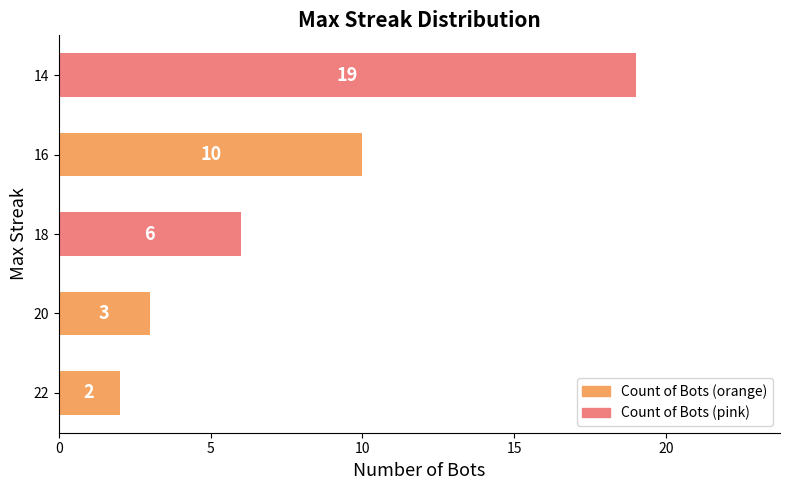

At which label is the value closest to 10?

16